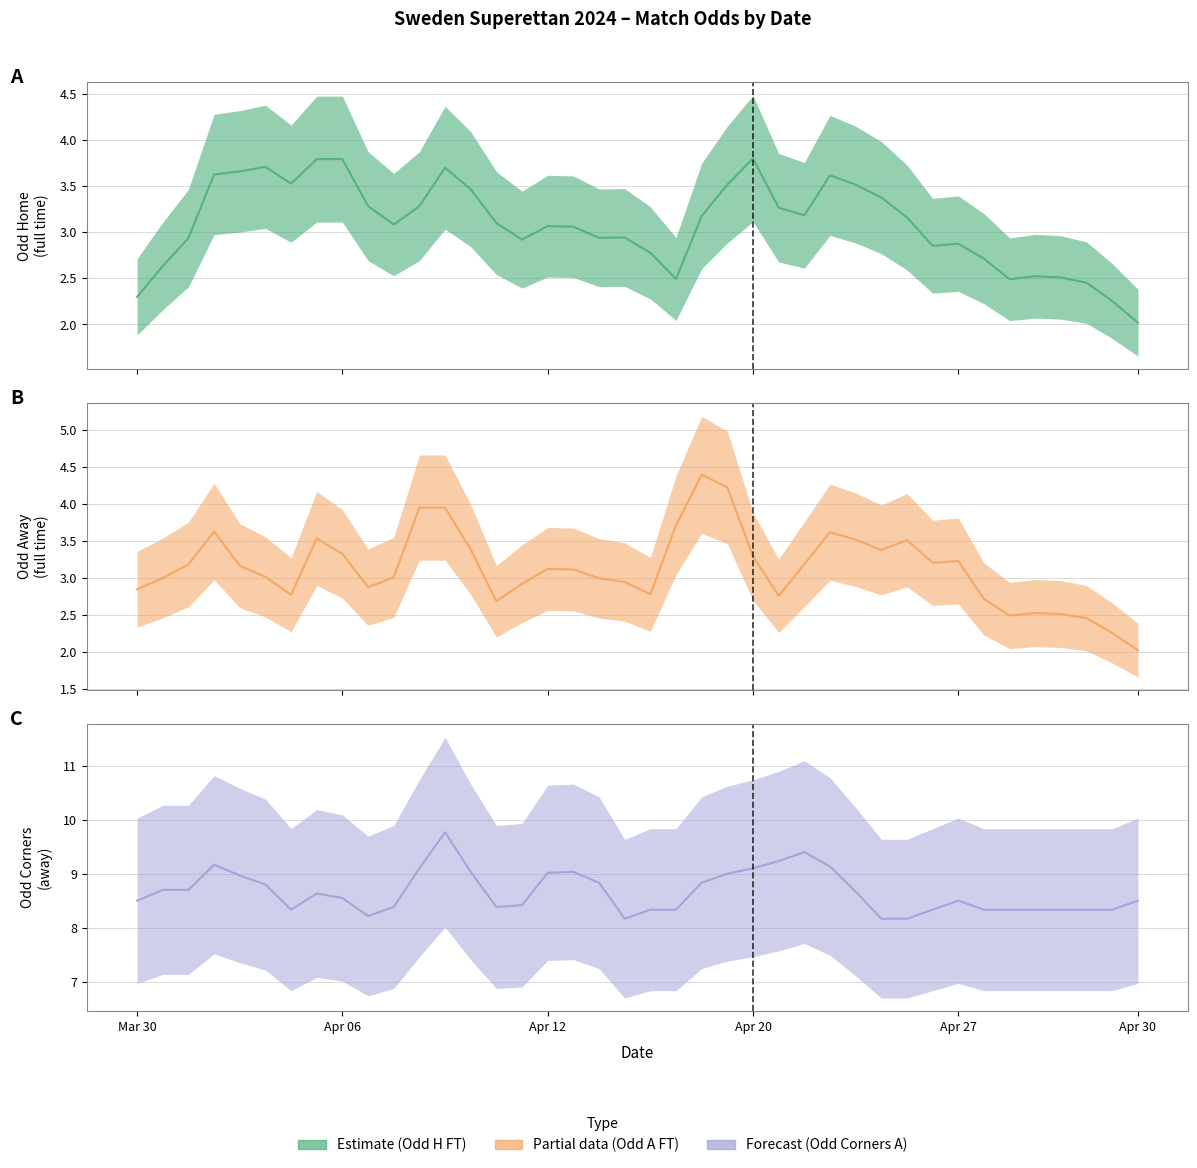

Between 10 and 27, which series saw the biggest shift?

Odd_Corners_A